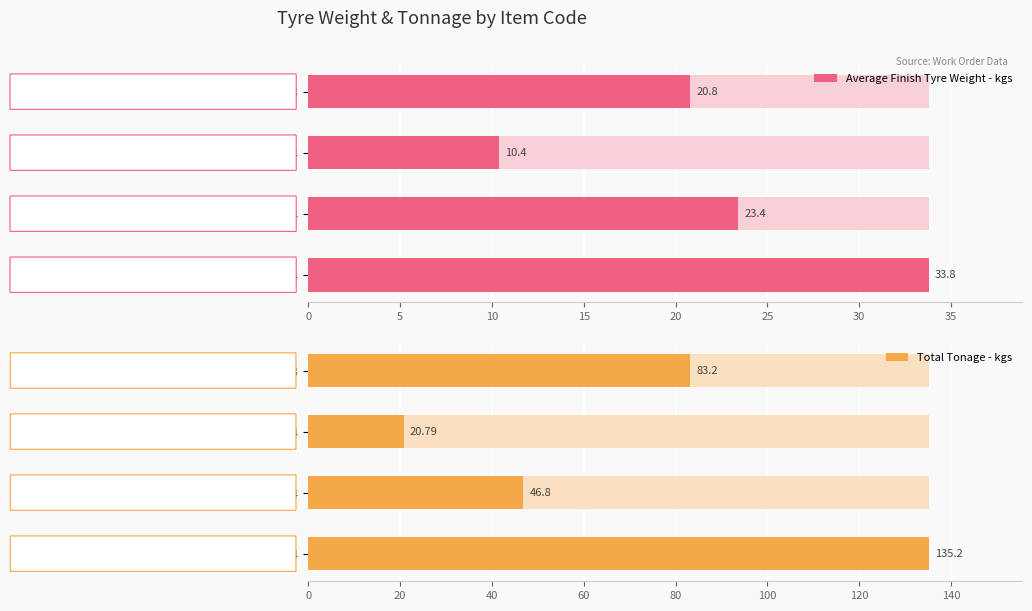

How many data points in Average Finish Tyre Weight - kgs are less than 23?

2